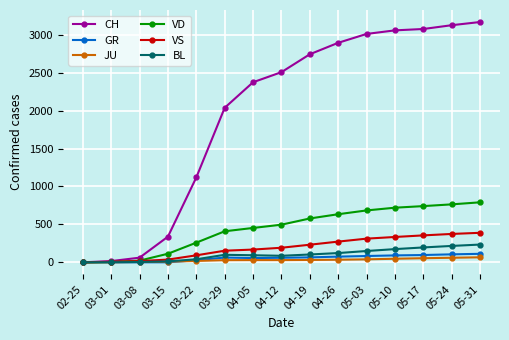

Which series has the largest total across all categories?

CH